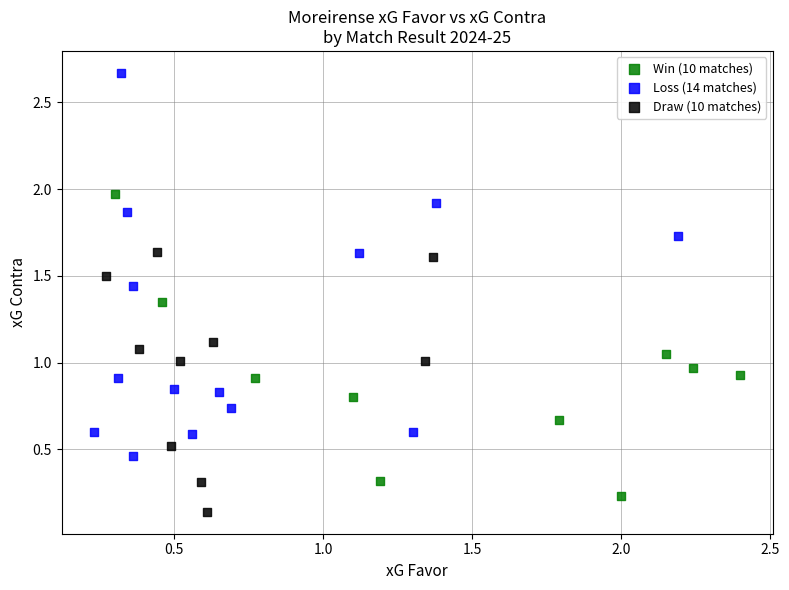

Which series contains the highest Y value?

Loss (14 matches)